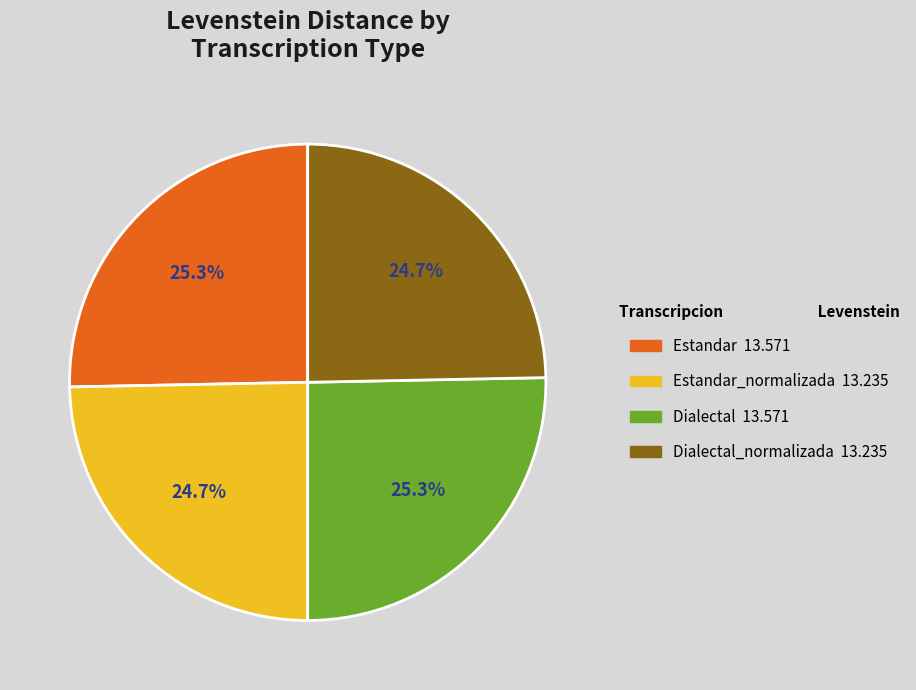

Is there a majority slice in this chart?

No